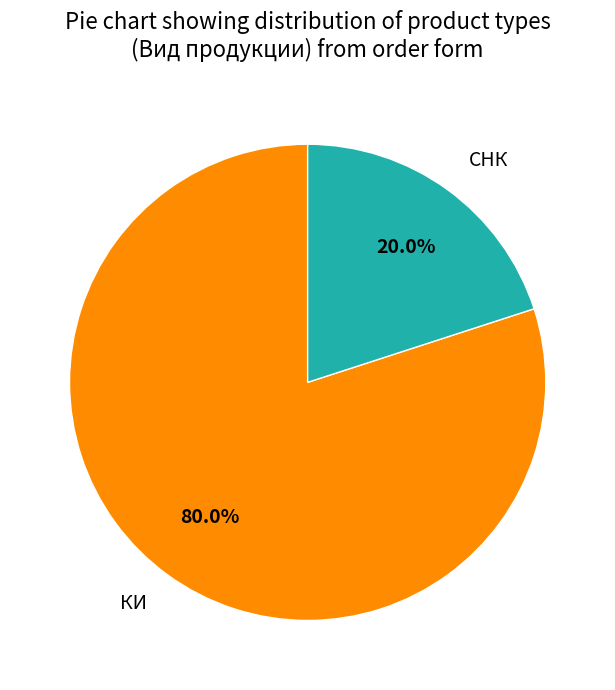

What is the largest slice in the pie chart?

КИ